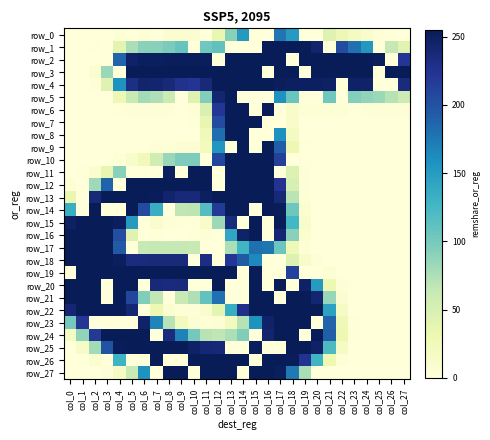

Which series has the widest spread of values?

row_1